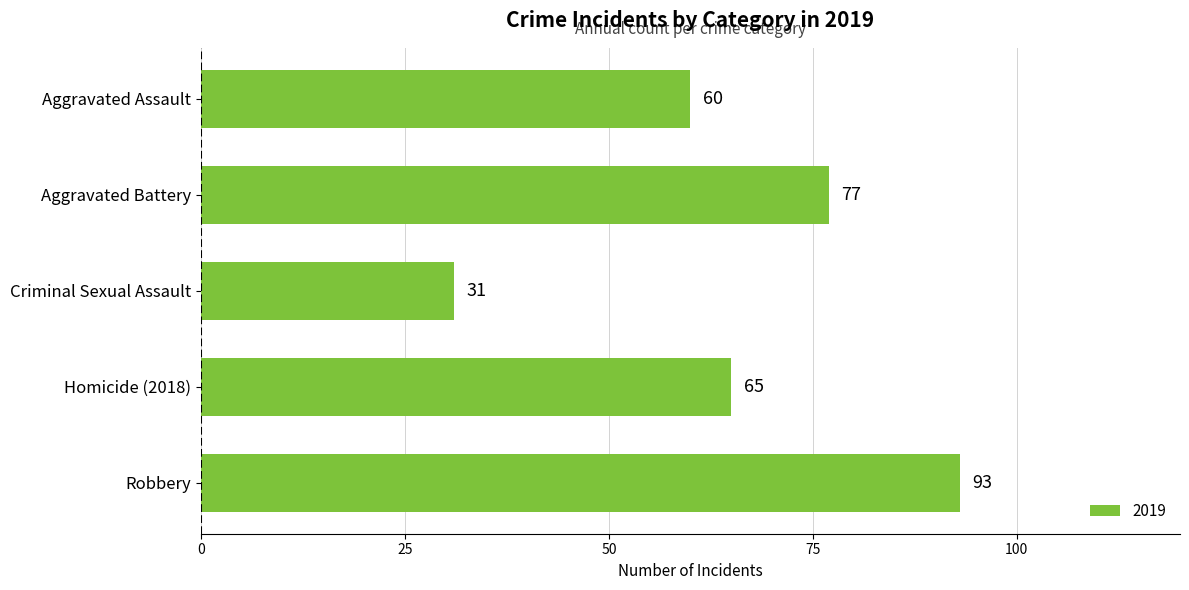

What is the sum of the values at Aggravated Assault and Criminal Sexual Assault?

91